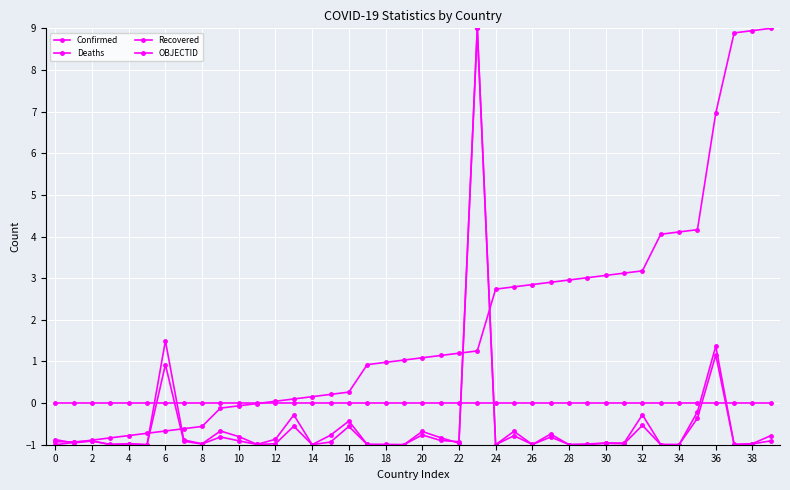

Which series has the largest range (max minus min)?

Confirmed